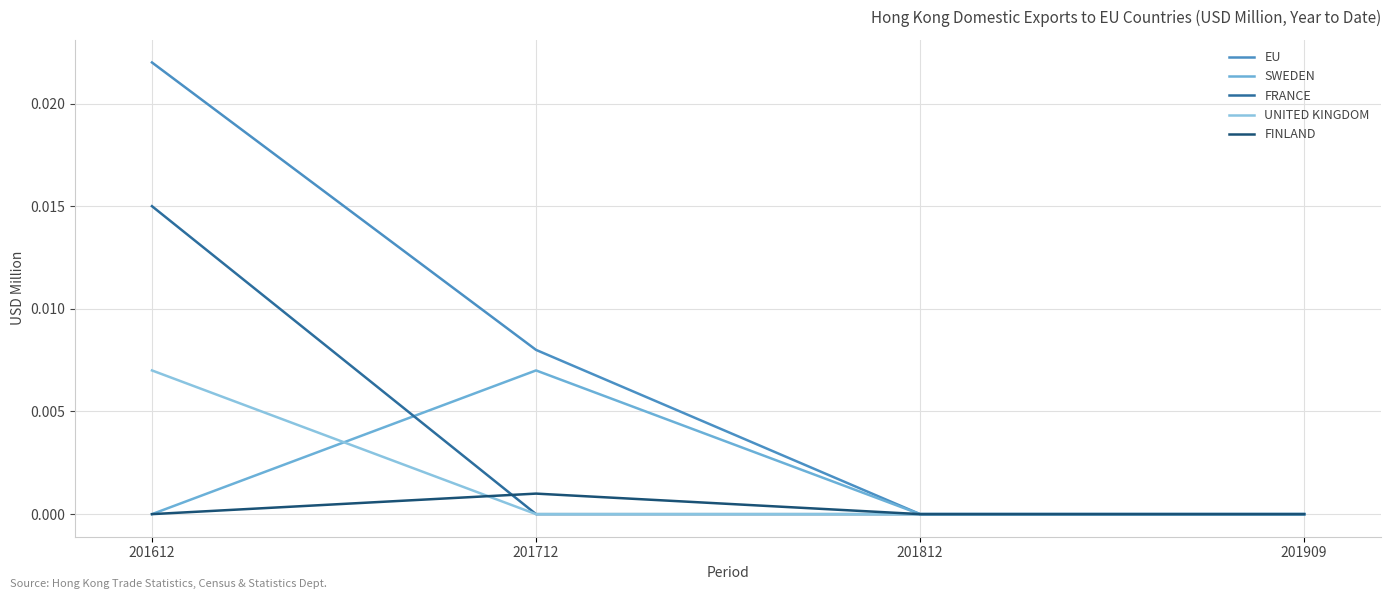

Which series has the largest total across all categories?

EU